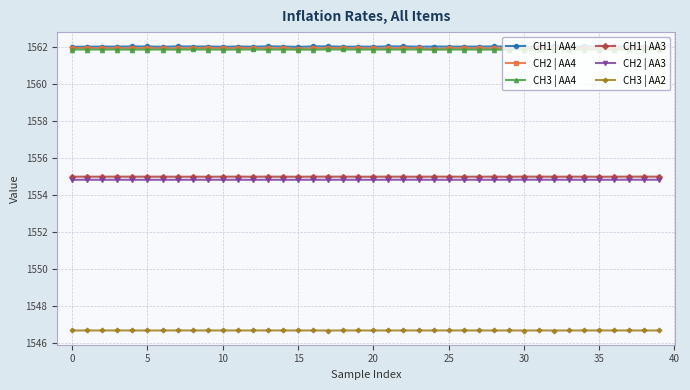

True or false: CH1 | AA4 has more than 1 interior local peaks.

True